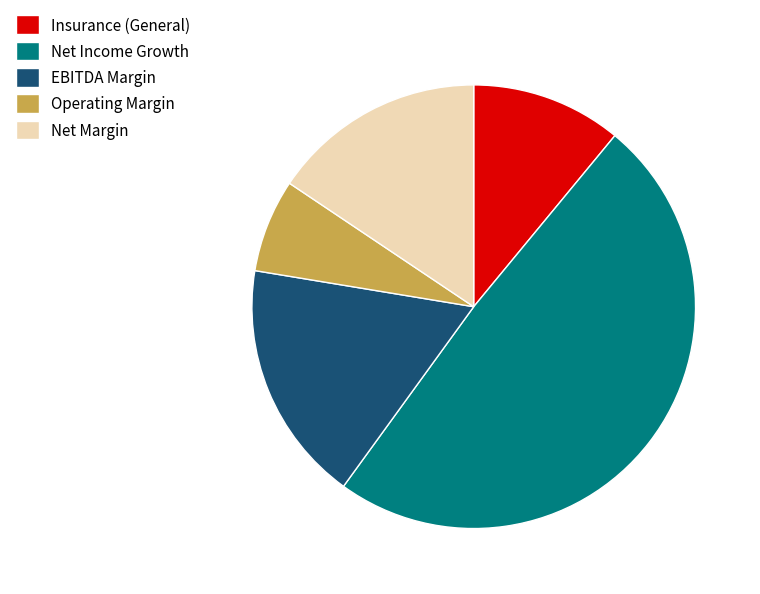

Does Operating Margin account for over 50% of the chart?

No